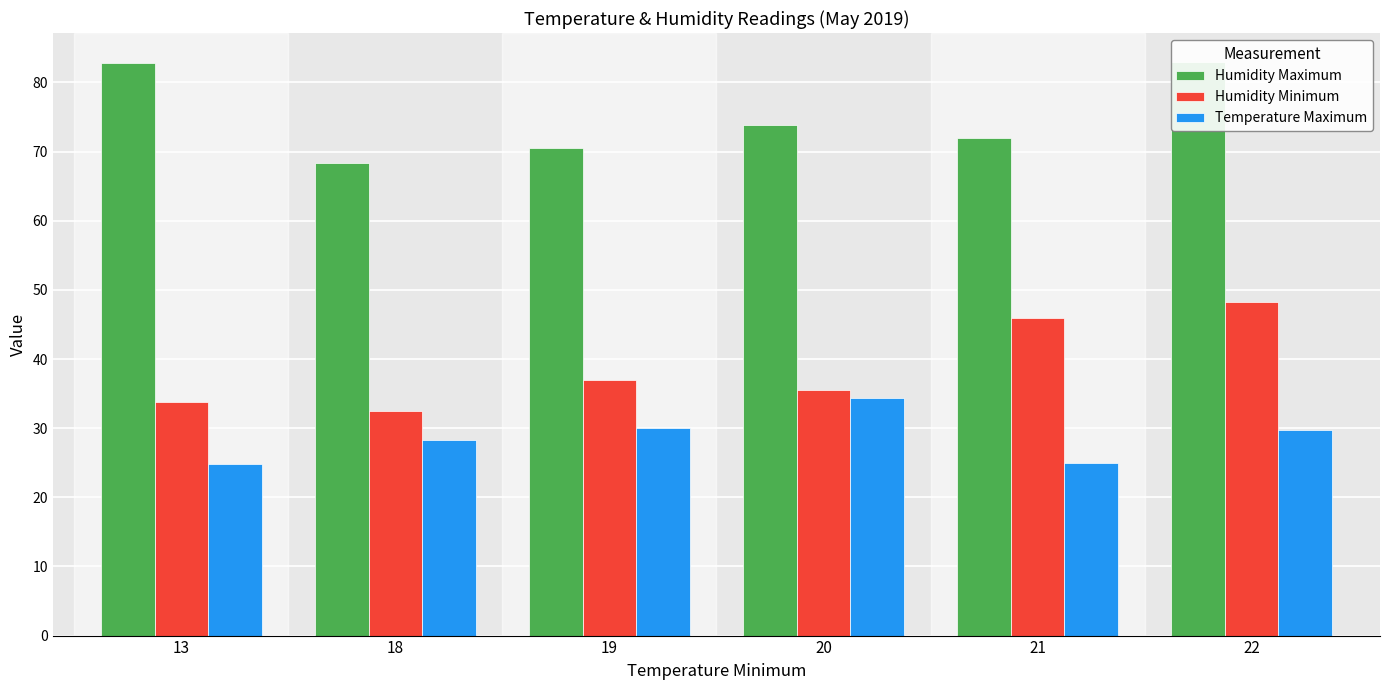

How many data points in Temperature Maximum are above 29?

3